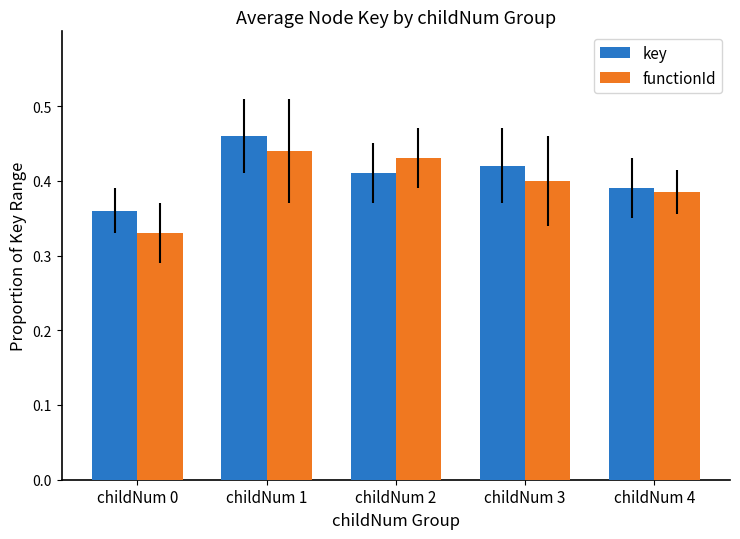

What is the sum of the key values at childNum 2 and childNum 0?

0.8